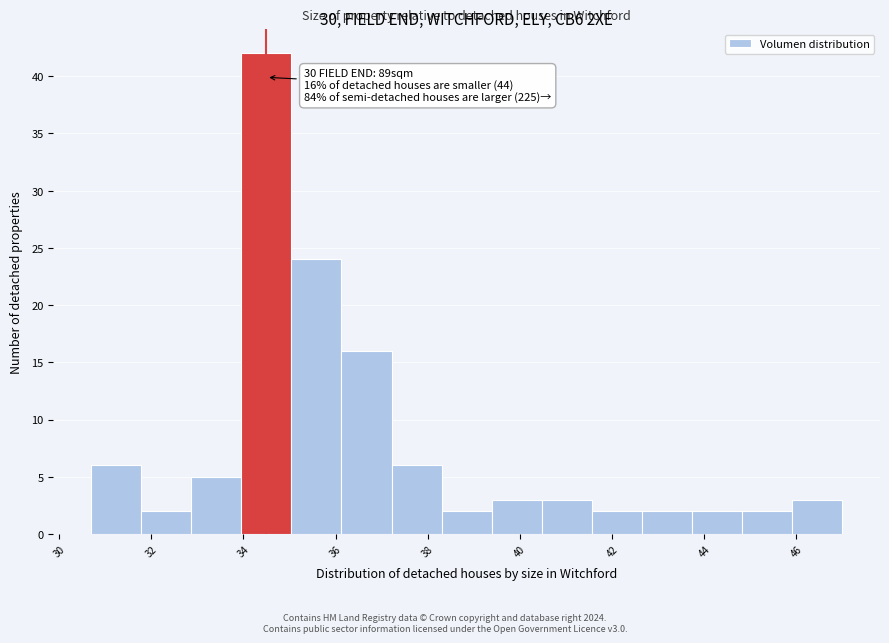

Over which range of the x-axis is the bar tallest?

34.0 to 35.0